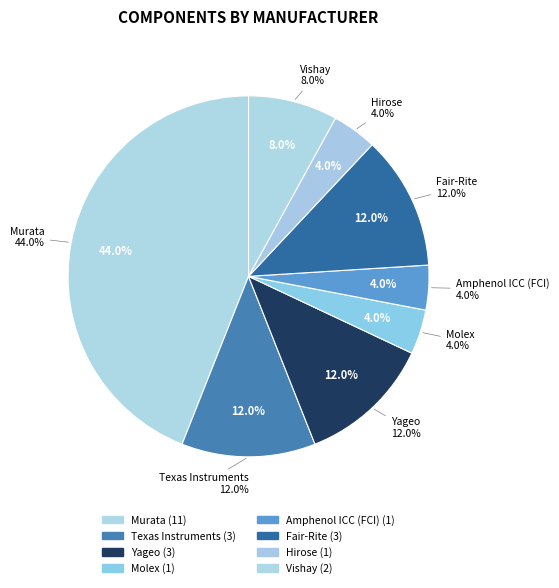

True or false: Fair-Rite accounts for 12% of the total.

True